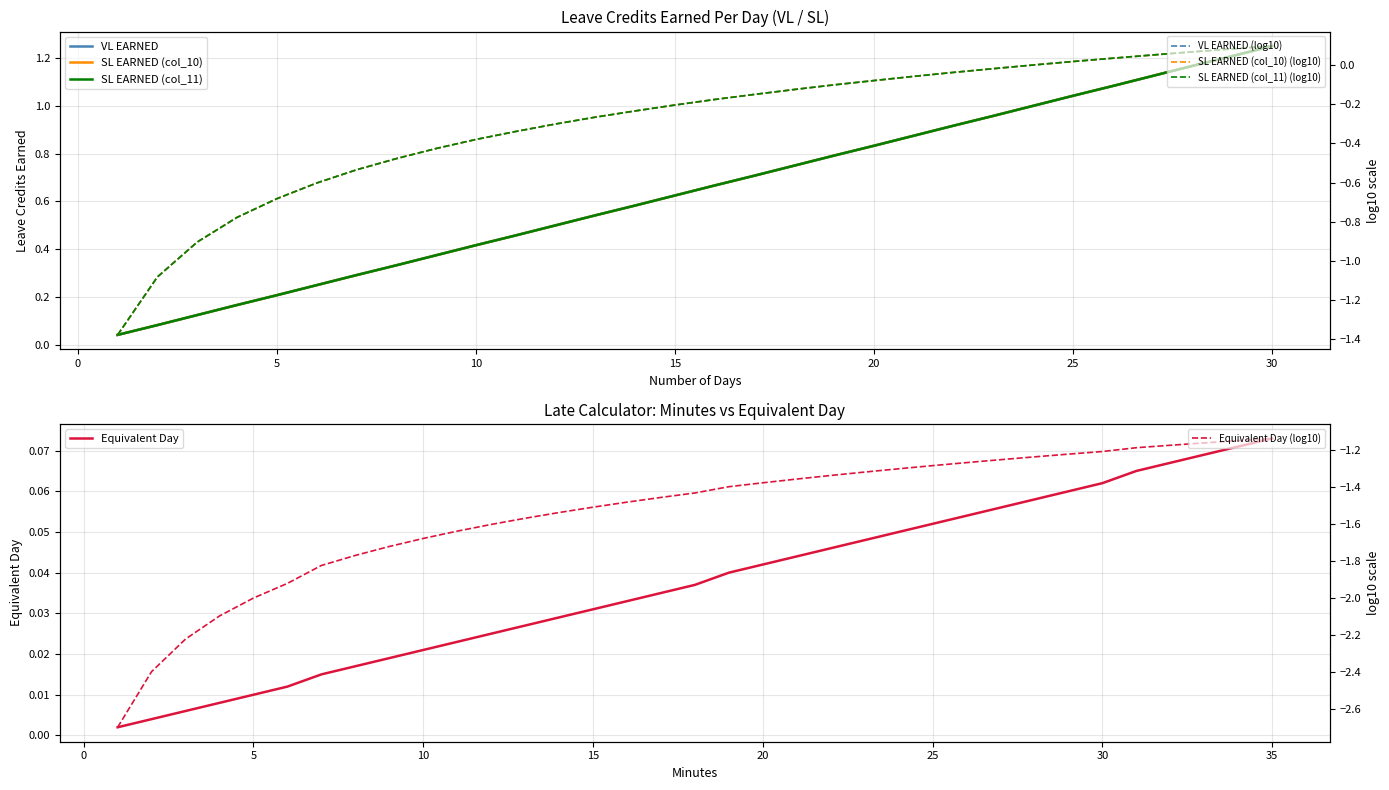

True or false: SL EARNED (col_11) and VL EARNED intersect in this chart.

False